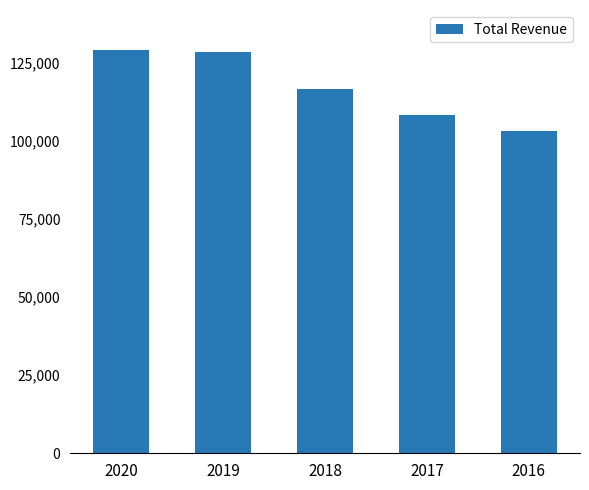

What is the difference between the maximum and minimum values?

25900